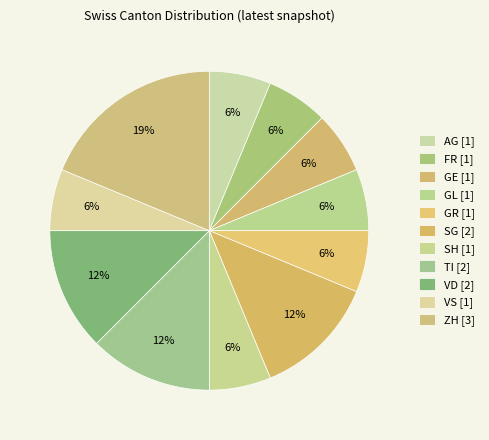

Is there a majority slice in this chart?

No